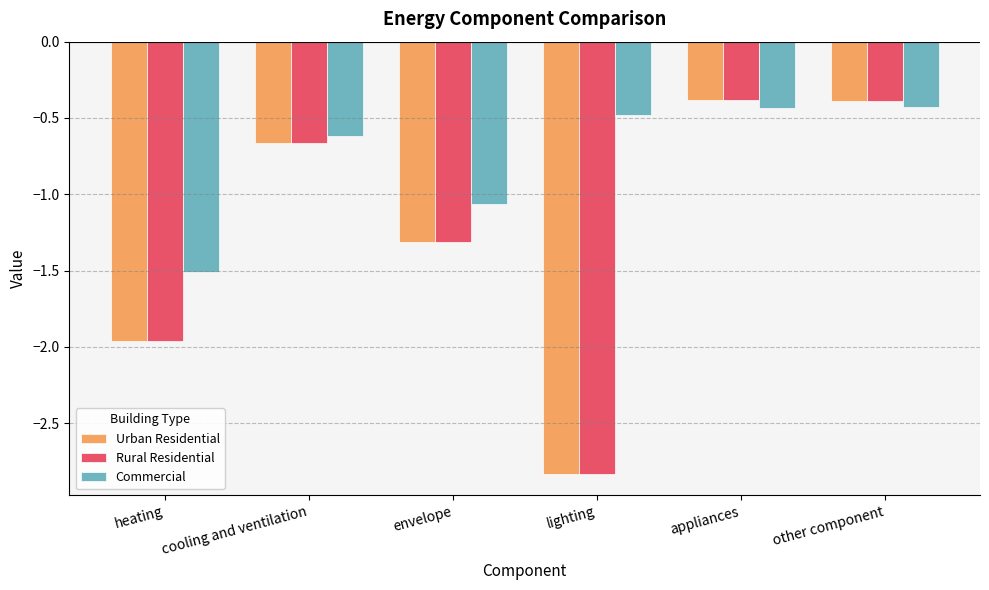

Which category has the lowest value across all series?

lighting